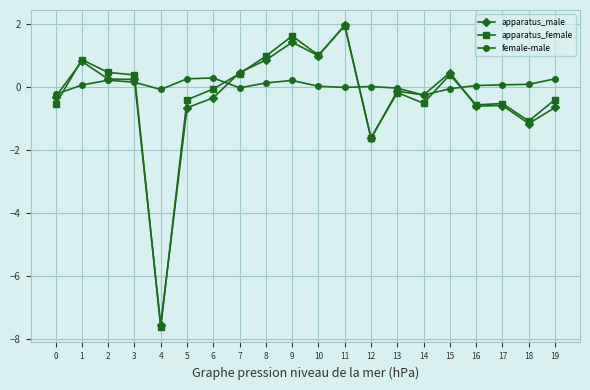

Which series changed the most between 6 and 19?

apparatus_female